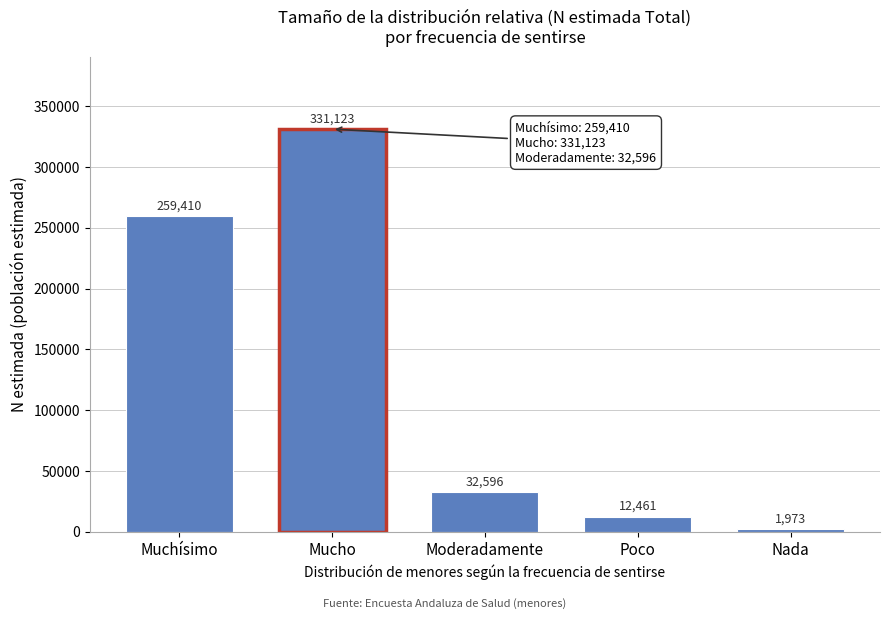

Reading left to right, what are all the values shown in this chart?

Muchísimo=259410	Mucho=331123	Moderadamente=32596	Poco=12461	Nada=1973